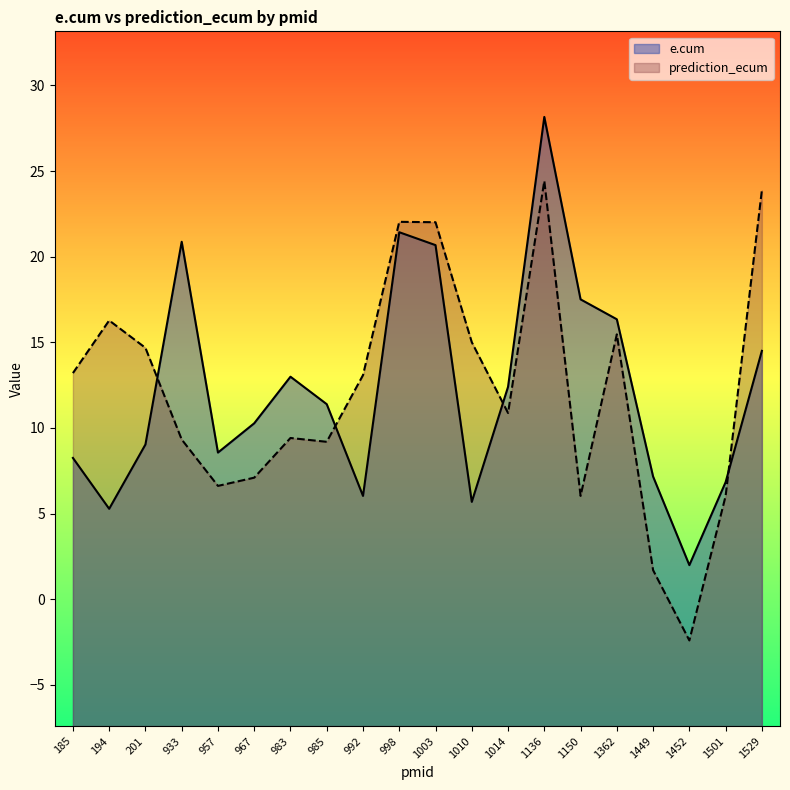

What is the difference between the maximum and minimum values in the prediction_ecum series?

26.8